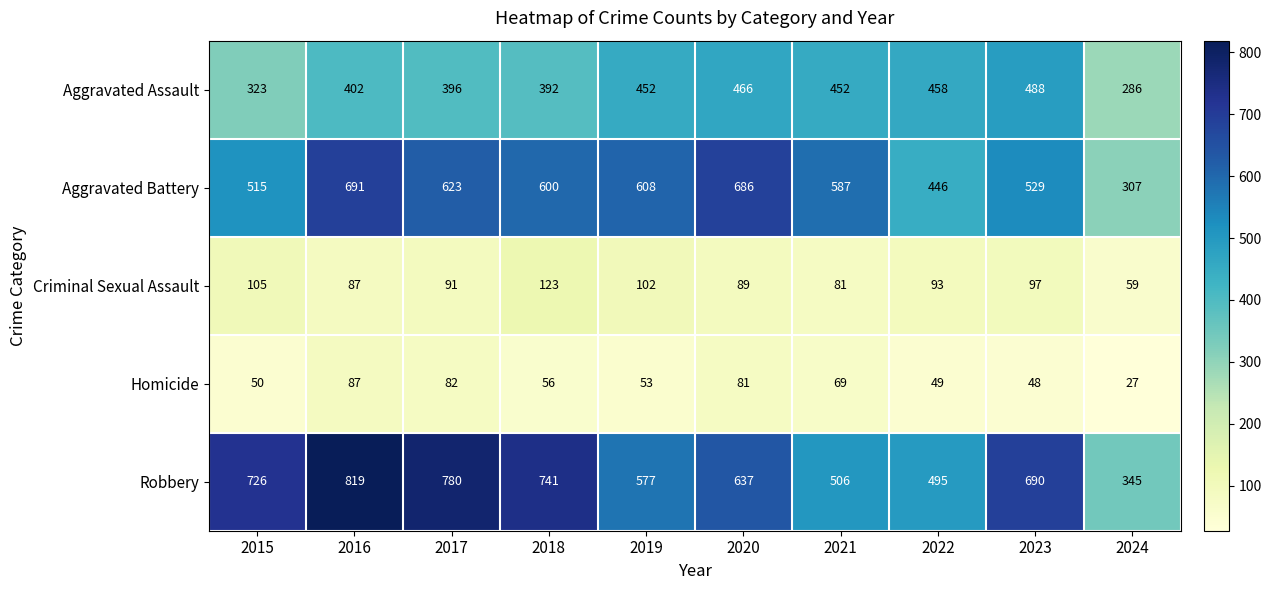

What is the difference between the Robbery values at 2019 and 2015?

149